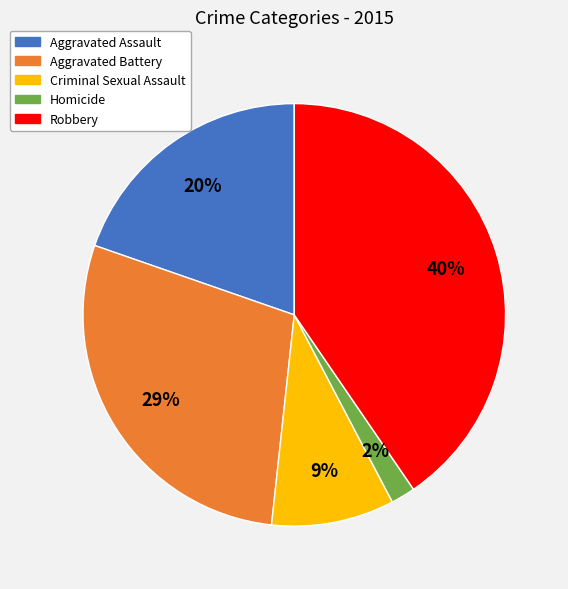

Does any single category account for the majority?

No